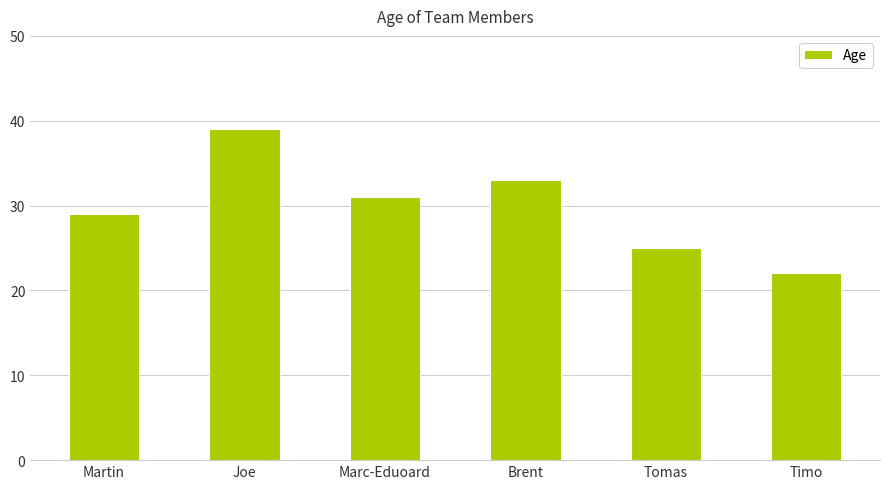

Reading left to right, list all the values displayed in this chart.

Martin=29	Joe=39	Marc-Eduoard=31	Brent=33	Tomas=25	Timo=22